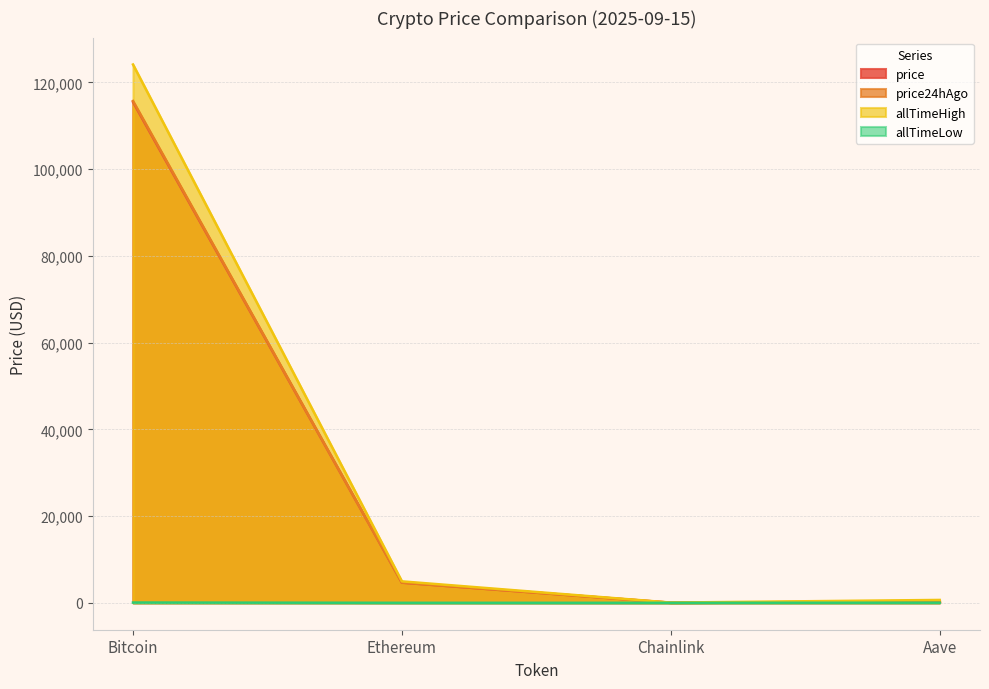

What is the total value across all series at Bitcoin?

355386.8